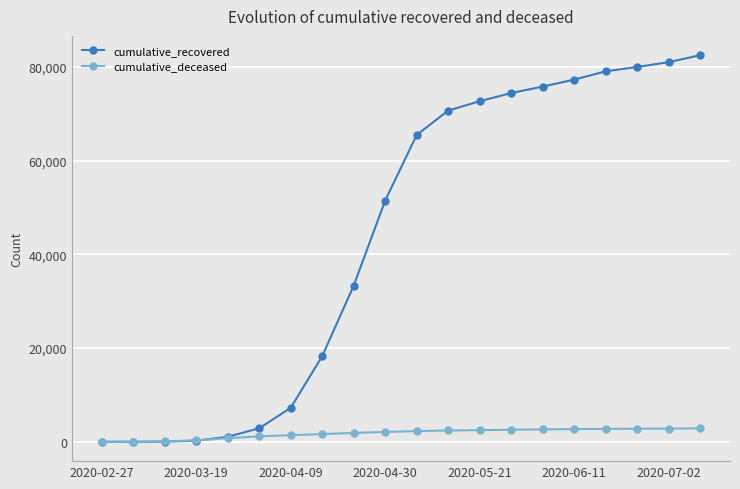

Which series has the largest total across all categories?

cumulative_recovered